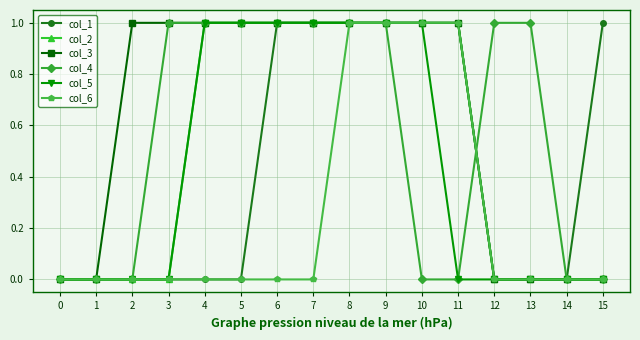

The value of col_4 at 13 is 0. True or false?

False